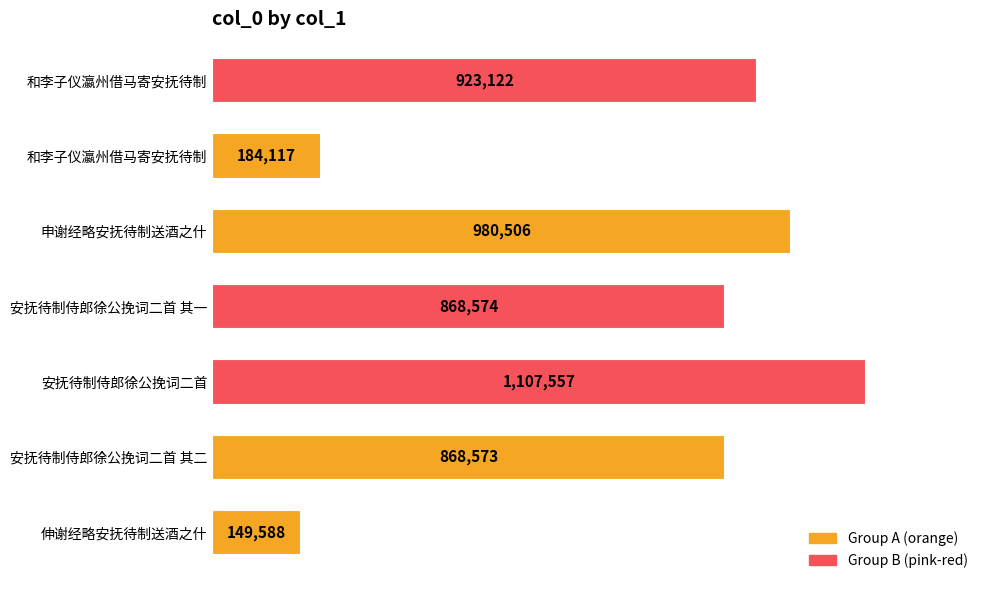

Are the bars horizontal?

Yes